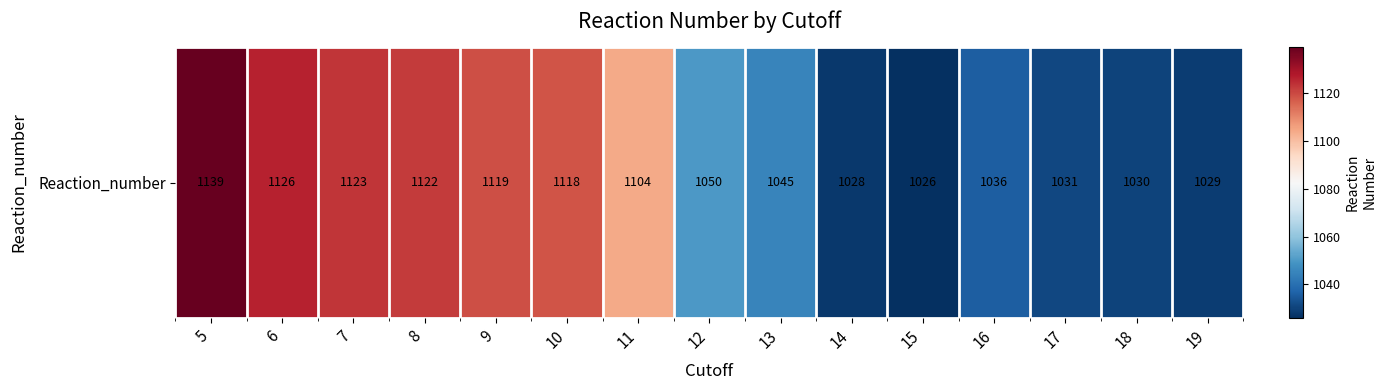

What is the maximum value shown in the chart?

1139